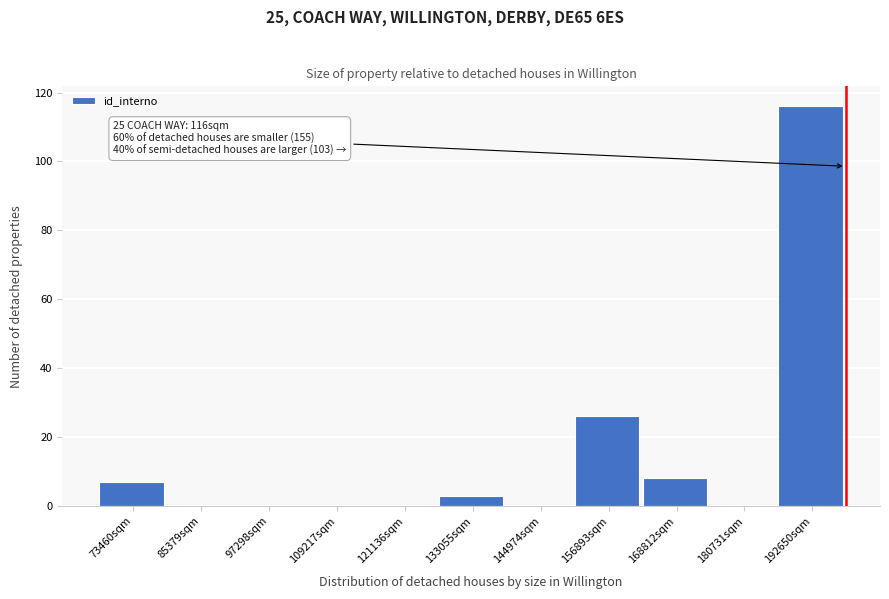

Reading left to right, list all the values displayed in this chart.

73460sqm=7	85379sqm=0	97298sqm=0	109217sqm=0	121136sqm=0	133055sqm=3	144974sqm=0	156893sqm=26	168812sqm=8	180731sqm=0	192650sqm=116